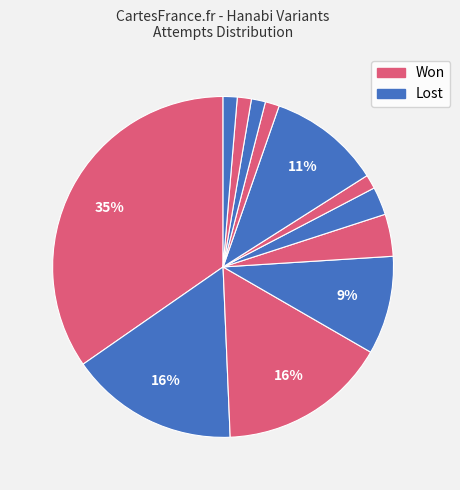

To the nearest percent, what is the difference between the largest and smallest slice percentages?

33%